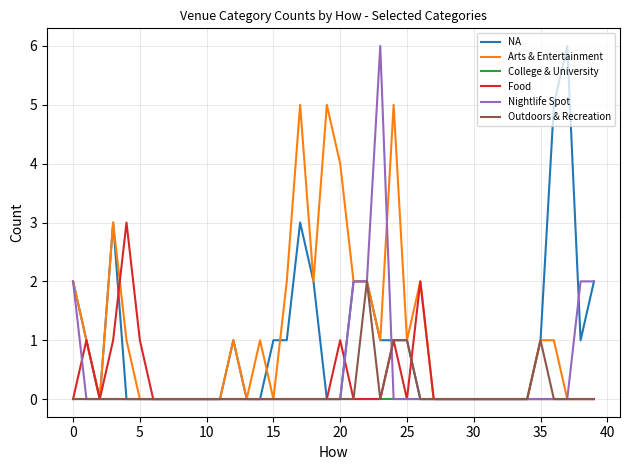

What are all the series names shown in the legend?

NA, Arts & Entertainment, College & University, Food, Nightlife Spot, Outdoors & Recreation